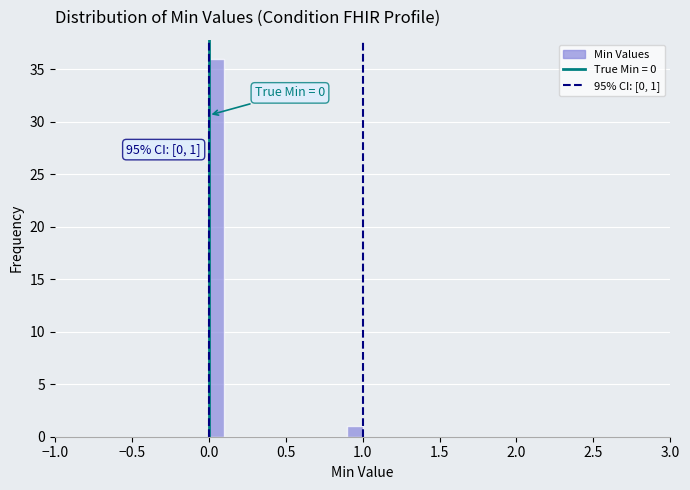

Around what value on the x-axis is the tallest bar? Give the approximate position of its centre, as read against the axis.

0.05